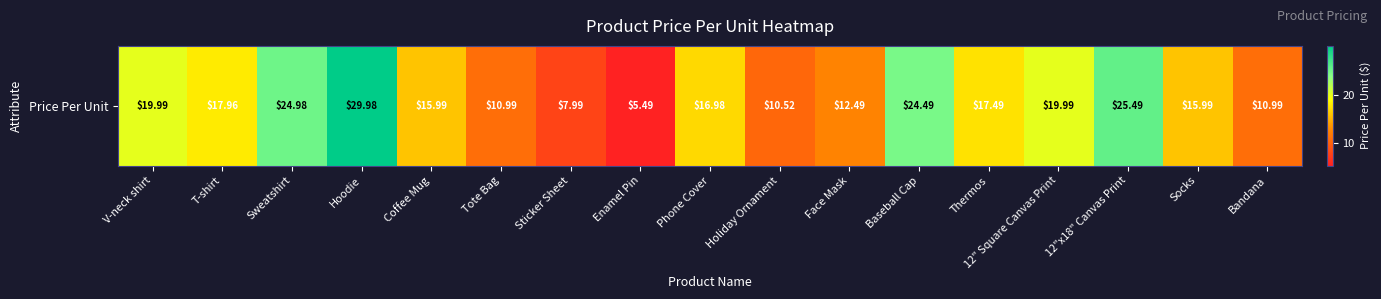

List the labels in order of value, largest first.

Hoodie, 12"x18" Canvas Print, Sweatshirt, Baseball Cap, V-neck shirt, 12" Square Canvas Print, T-shirt, Thermos, Phone Cover, Coffee Mug, Socks, Face Mask, Tote Bag, Bandana, Holiday Ornament, Sticker Sheet, Enamel Pin